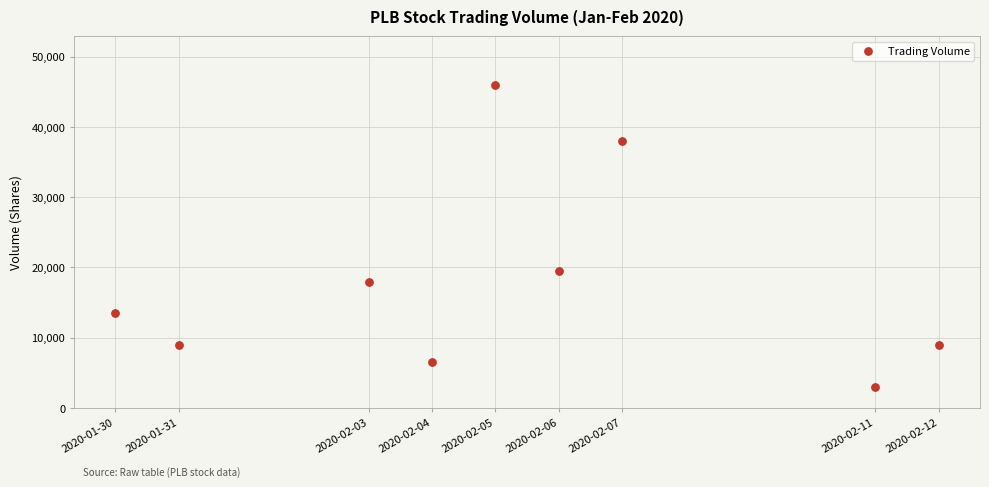

What Y value in the scatter plot is closest to 24500?

19500